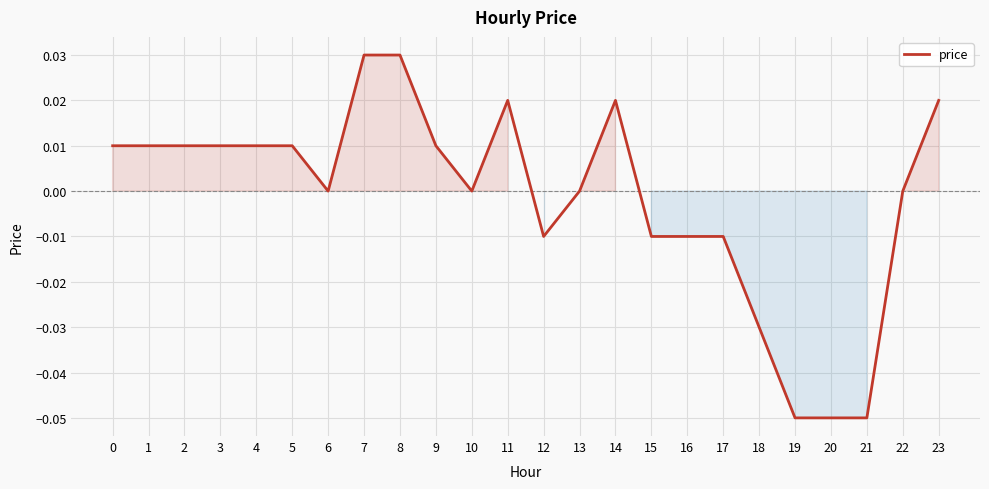

True or false: the data shows 0.0 at 3.

True